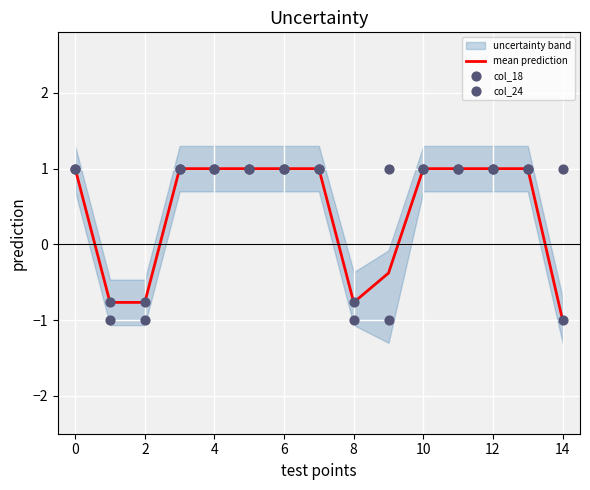

What is the highest value of the mean prediction series?

1.0